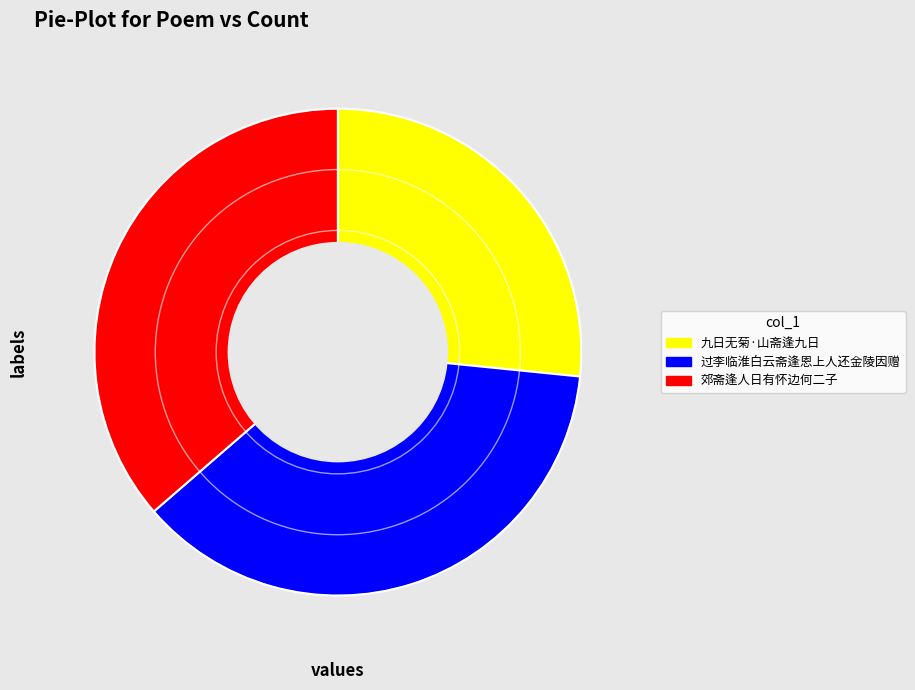

Is it true that 过李临淮白云斋逢恩上人还金陵因赠 is 37% of the pie?

True